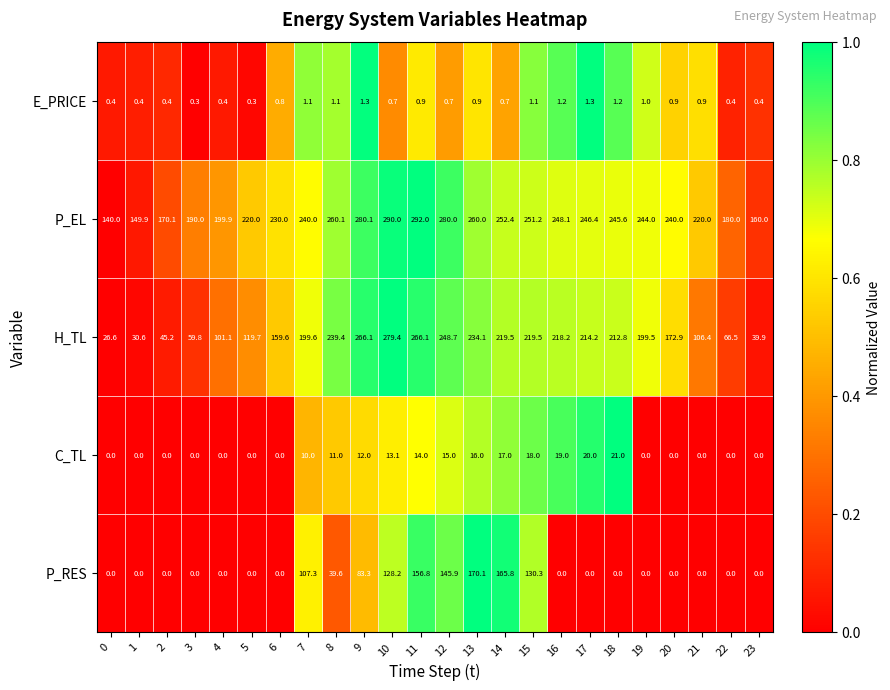

Which series has the largest range (max minus min)?

H_TL